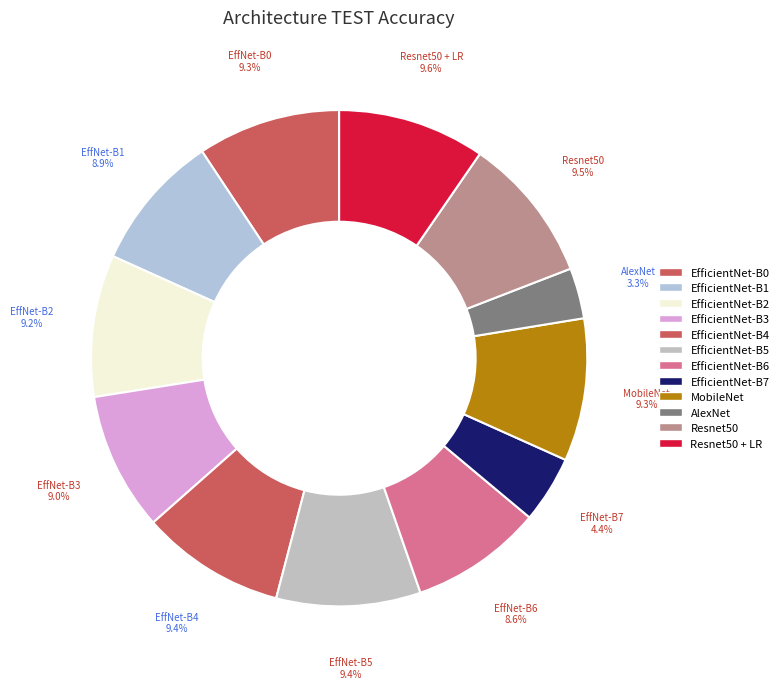

Which slice is the largest?

Resnet50 + LR